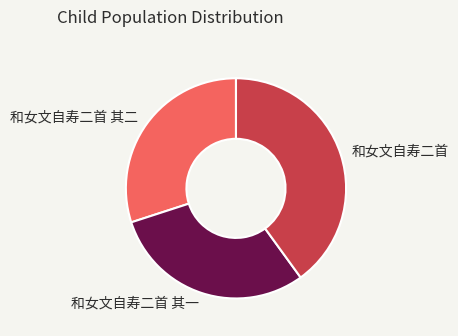

Approximately how many times larger is the value at 和女文自寿二首 其二 compared to 和女文自寿二首 其一?

1.0